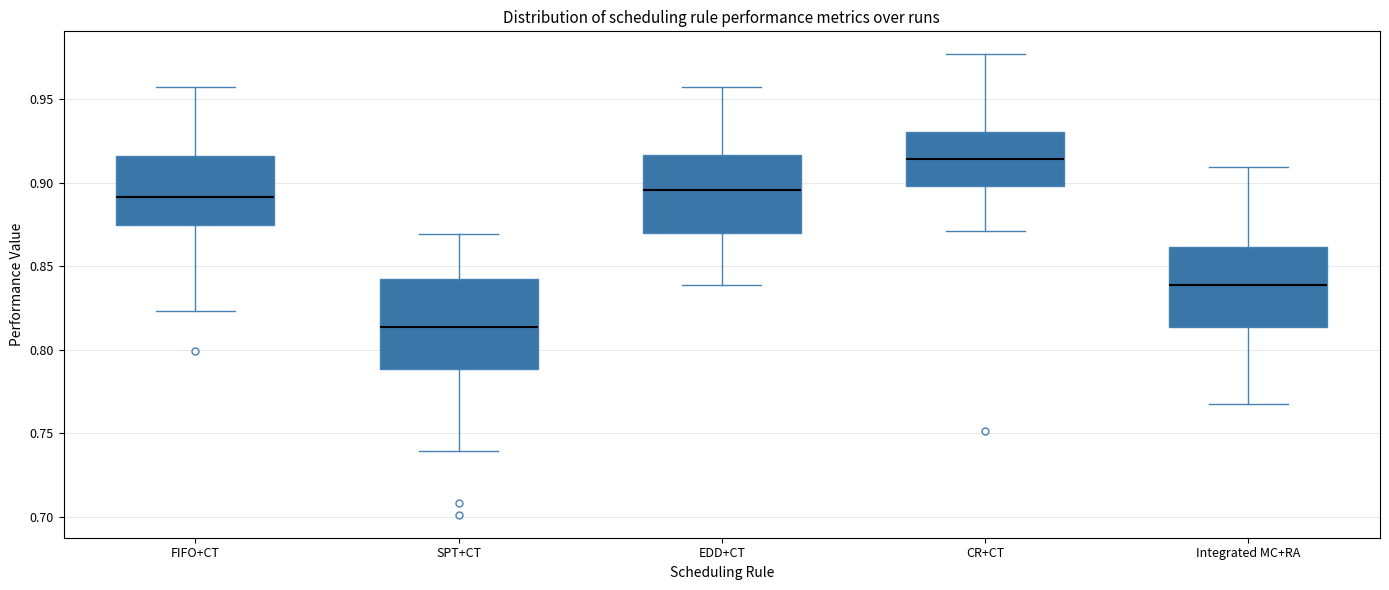

Reading left to right, transcribe this box plot: for each box, give where its median line is, the range the box spans, and where its two whiskers end, as read against the y-axis. The values are not printed on the chart, so give them approximately, as read against the axis.

FIFO+CT: median 0.890, box 0.875 to 0.915, whiskers 0.825 to 0.955
SPT+CT: median 0.815, box 0.790 to 0.840, whiskers 0.740 to 0.870
EDD+CT: median 0.895, box 0.870 to 0.915, whiskers 0.840 to 0.955
CR+CT: median 0.915, box 0.900 to 0.930, whiskers 0.870 to 0.975
Integrated MC+RA: median 0.840, box 0.815 to 0.860, whiskers 0.770 to 0.910